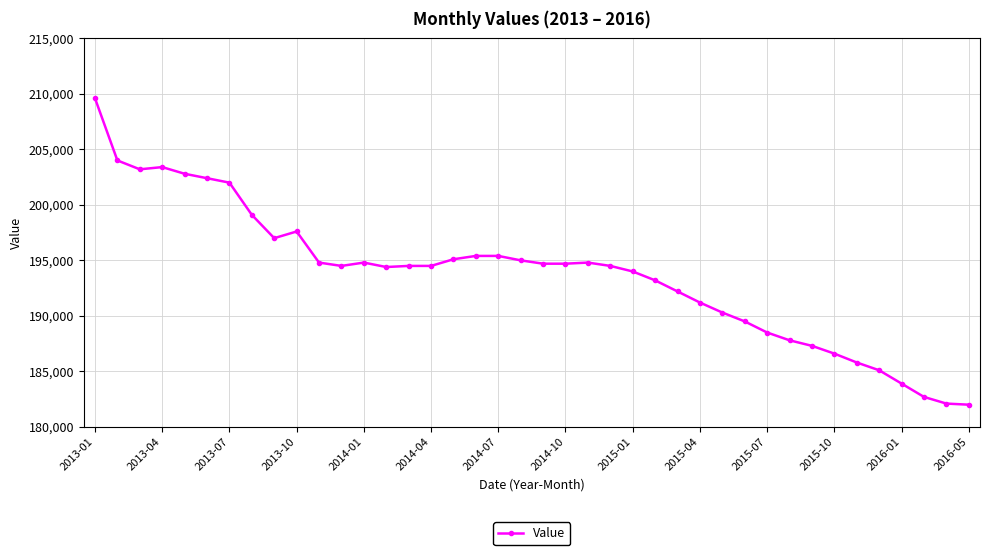

What is the value of the 39th point from the left?

182100